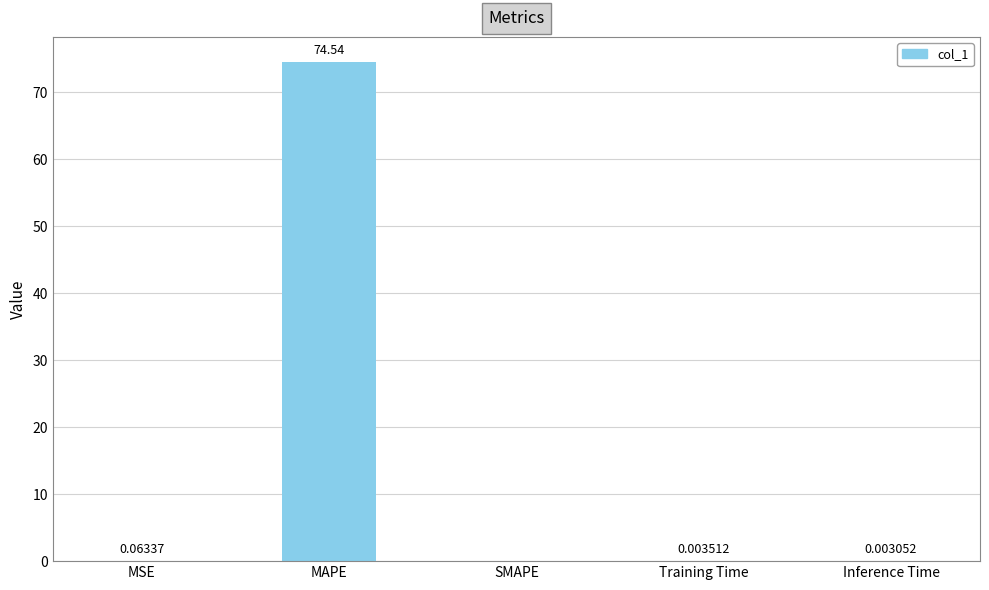

Which category has the highest value across all series?

MAPE